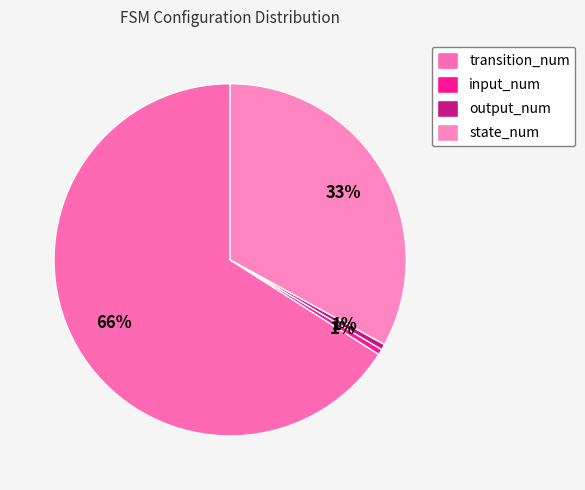

The transition_num slice represents 66% of the pie. True or false?

True